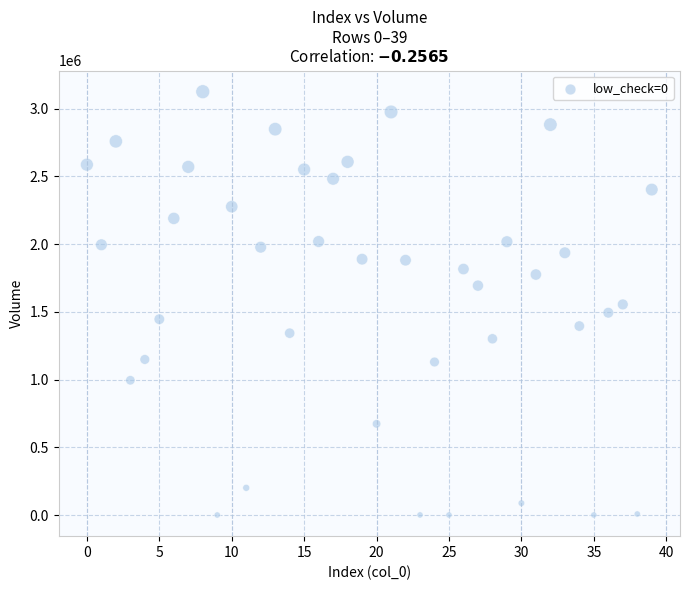

What is the range of Y values (max minus min)?

3124763.4